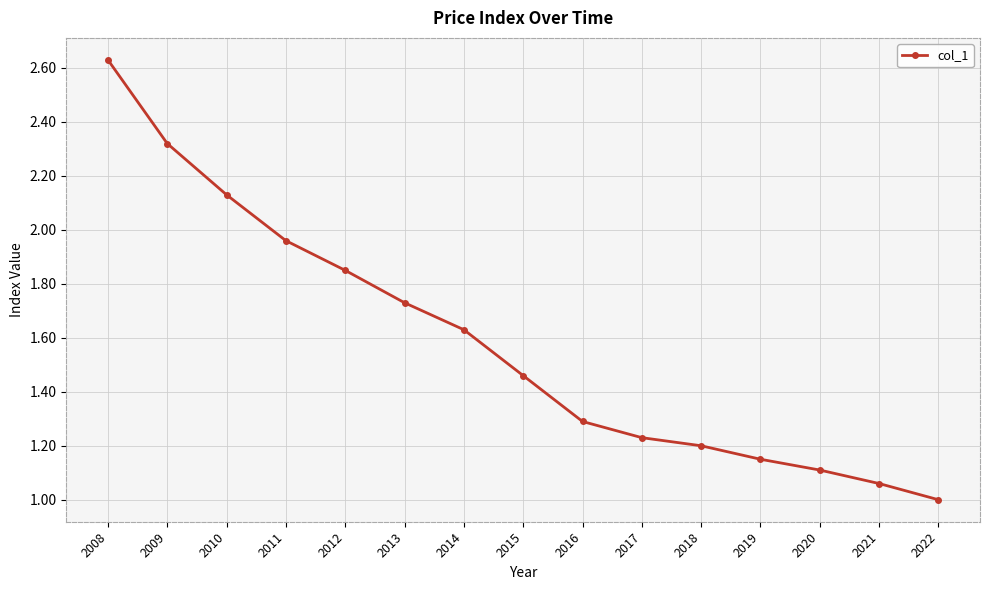

At which category does the chart reach its peak across all series?

2008